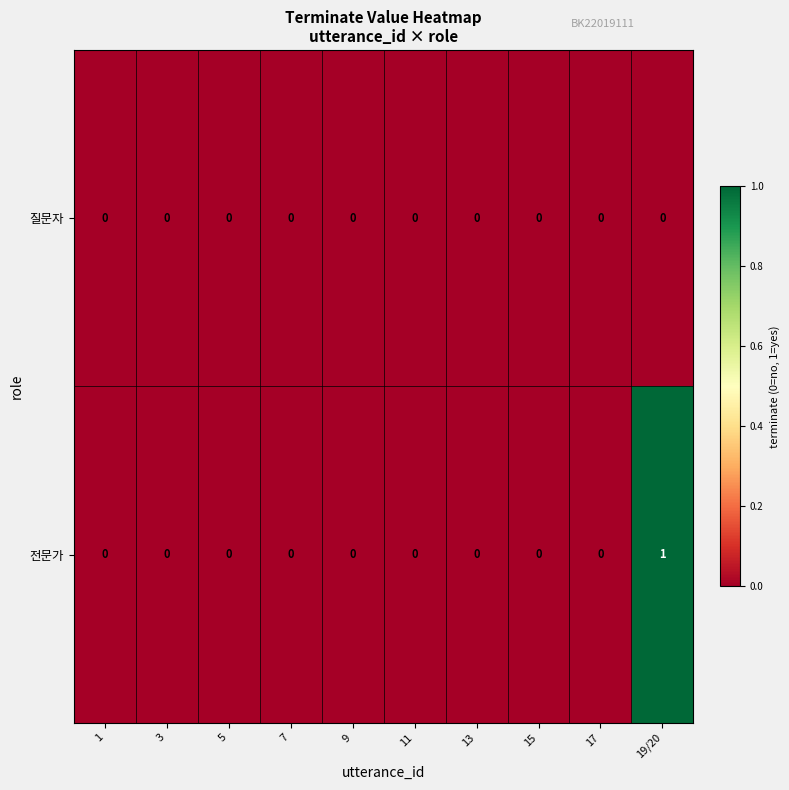

At which category is the sum across all series the highest?

19/20